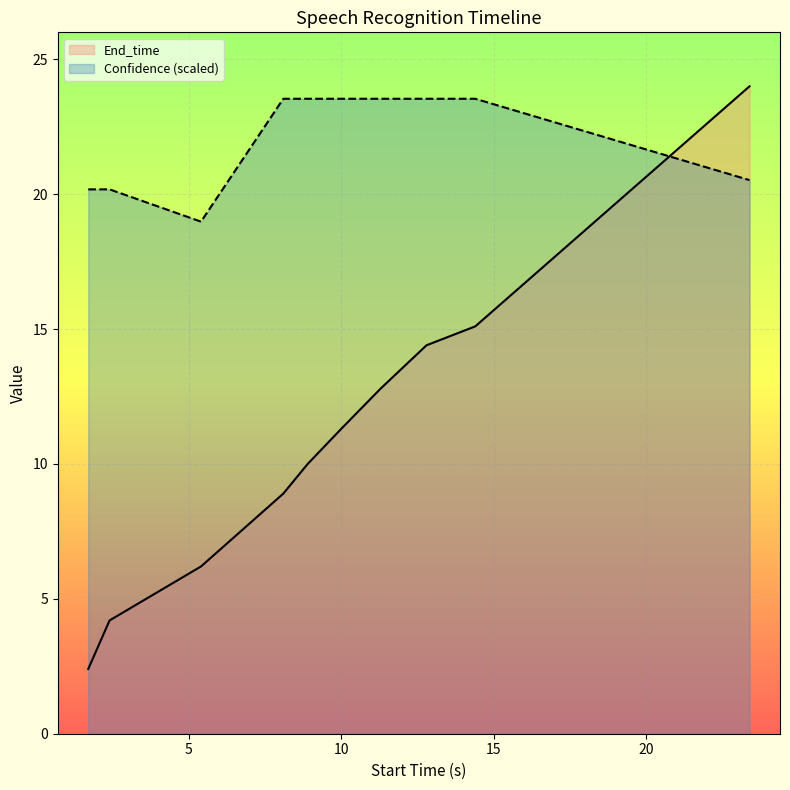

How many values in the End_time series exceed 11?

5